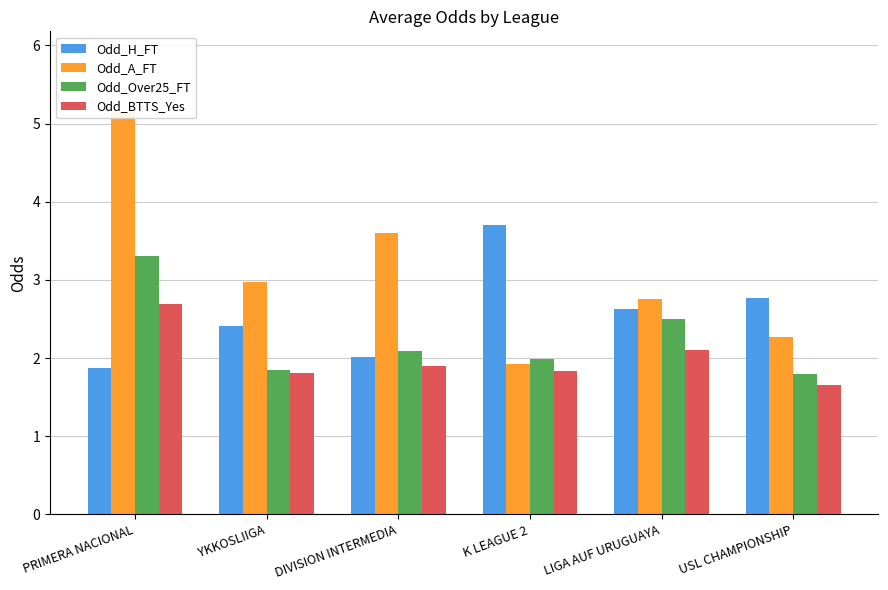

At which label does Odd_Over25_FT reach its peak?

PRIMERA NACIONAL